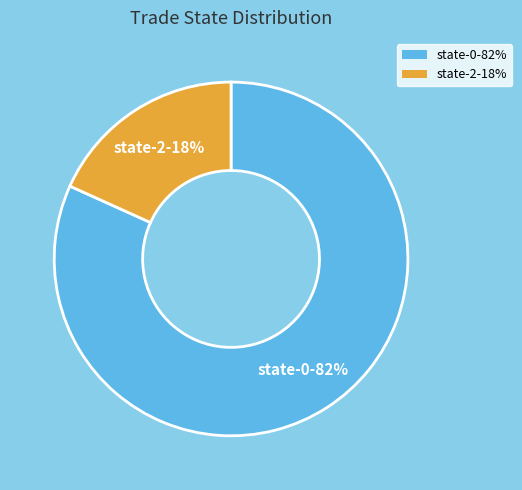

Is it true that state-2-18% is 30% of the pie?

False